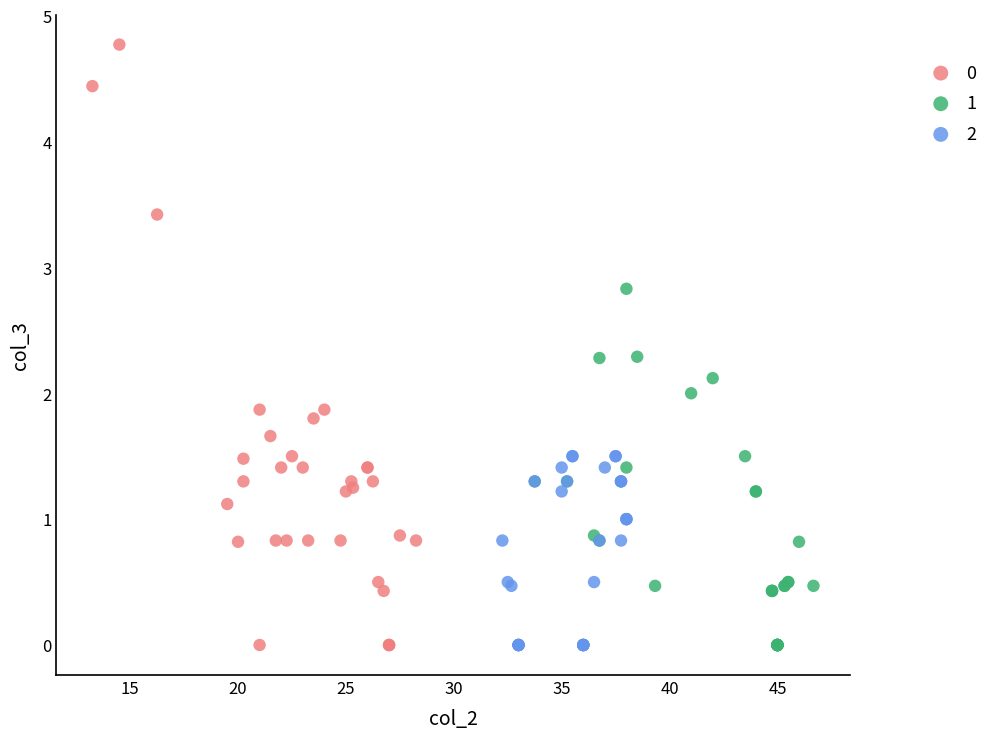

Which series reaches the maximum Y coordinate?

0